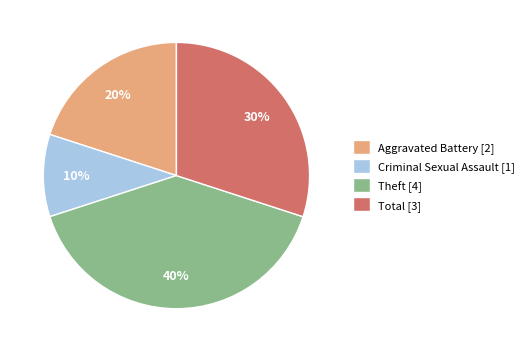

To the nearest percent, what percentage of the pie is Theft?

40%